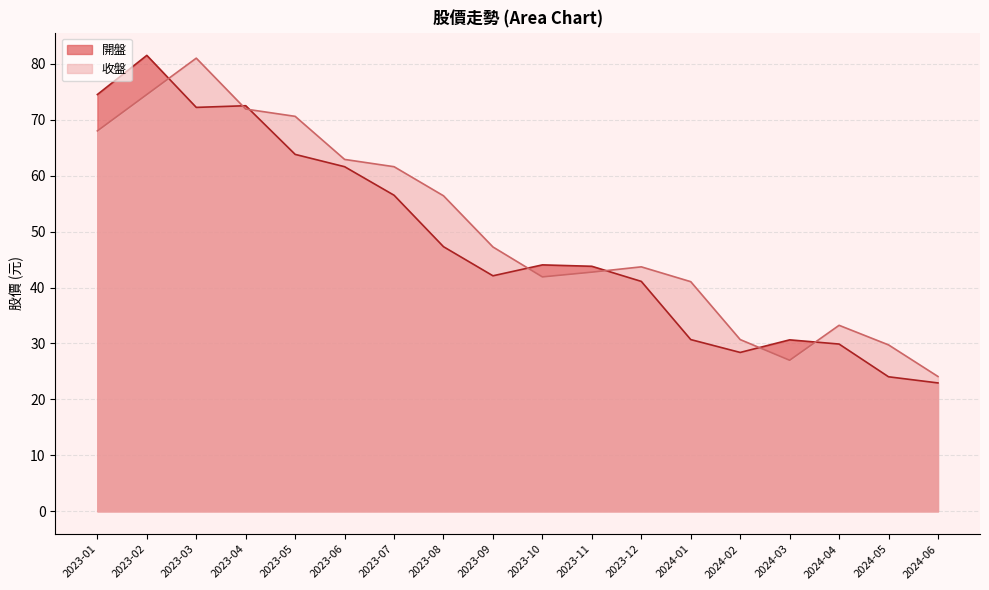

What is the maximum value for 開盤?

81.5